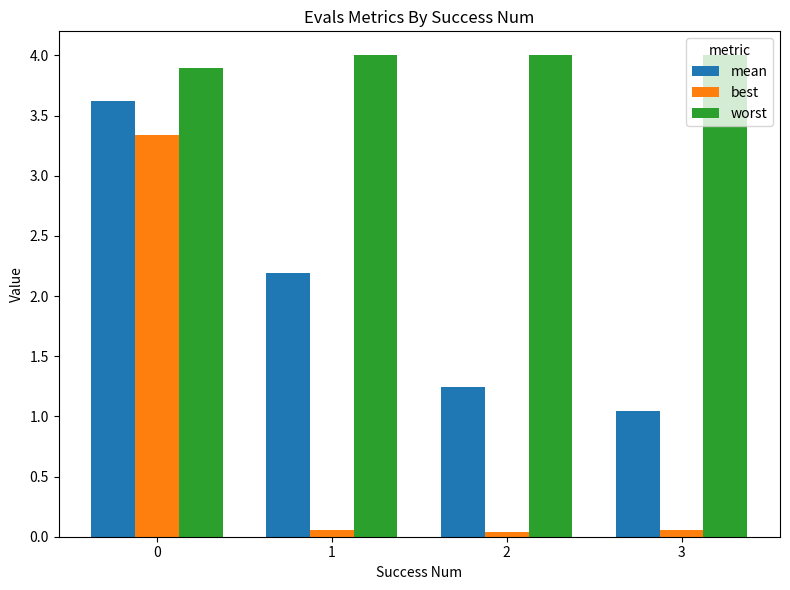

Which series has the widest spread of values?

best